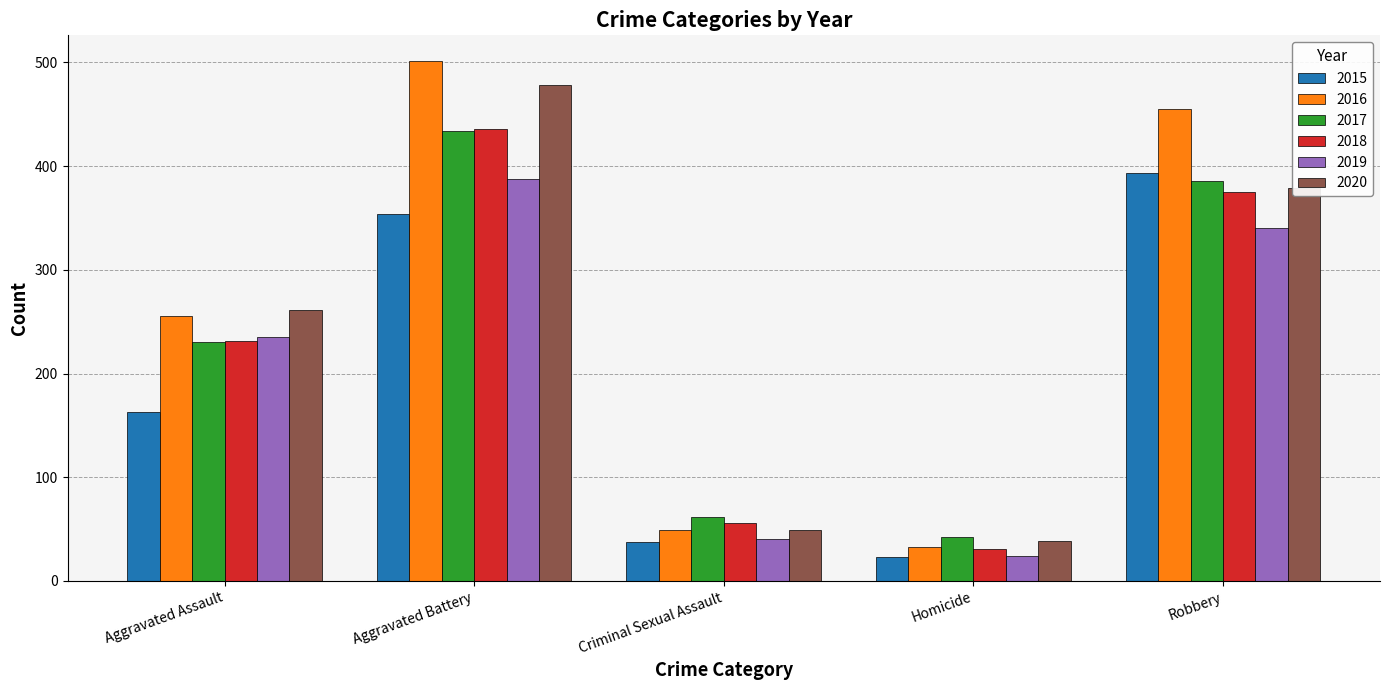

The value of 2017 at Robbery is 509. True or false?

False